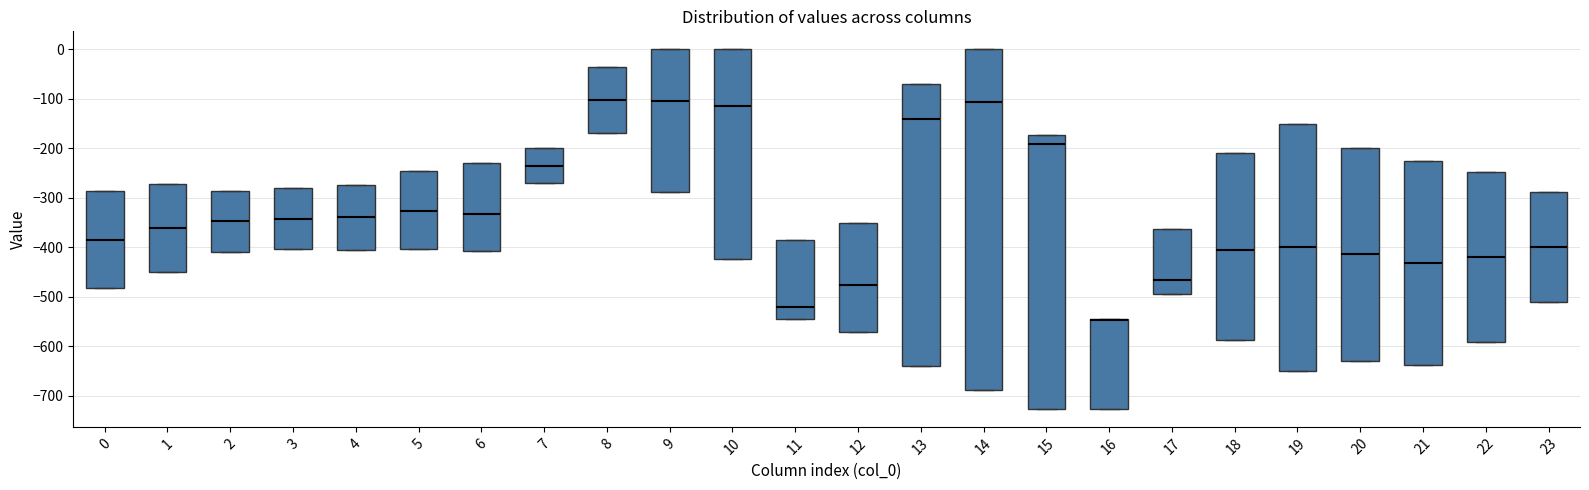

Where does the median line of the box at x = 4 sit on the y-axis? The values are not printed on the chart, so give them approximately, as read against the axis.

-340